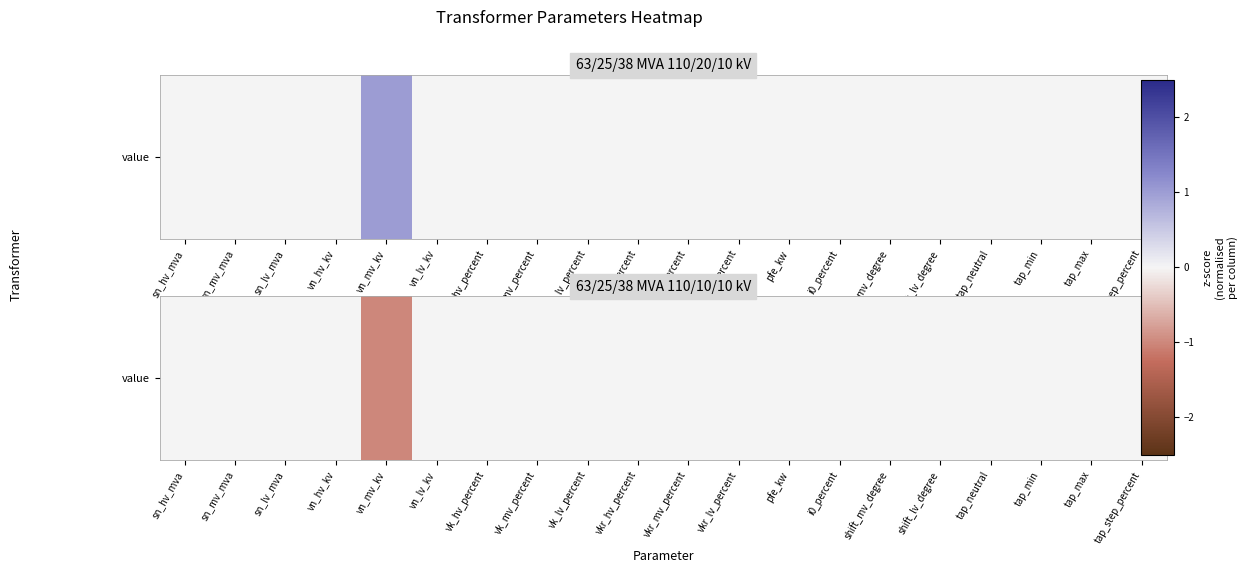

Count the number of data series in this chart.

1